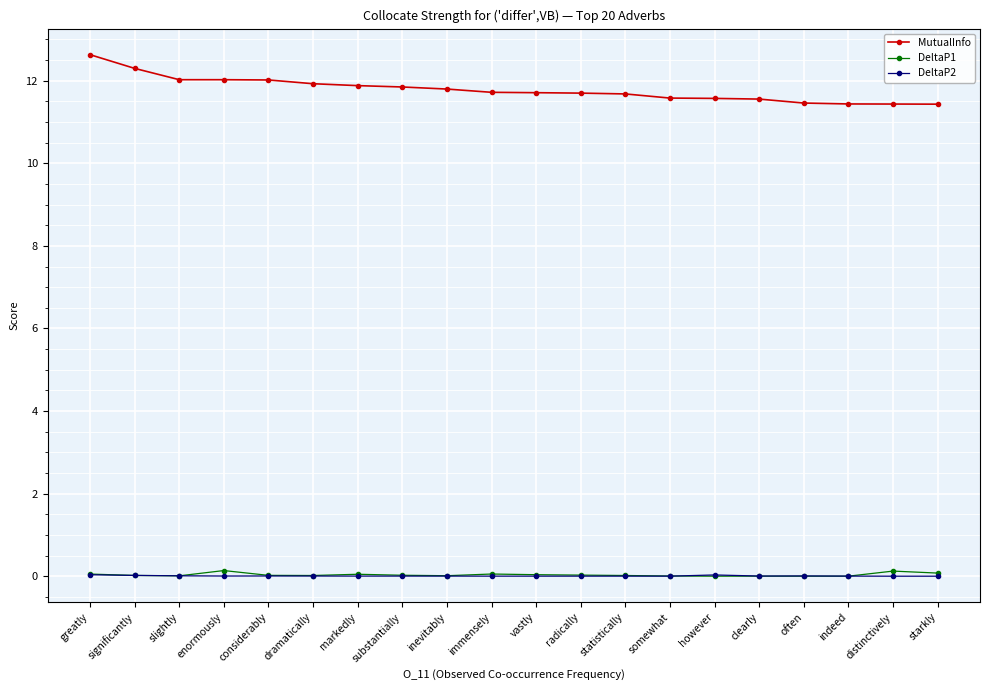

True or false: DeltaP2 has a value of 0.0 at significantly.

True